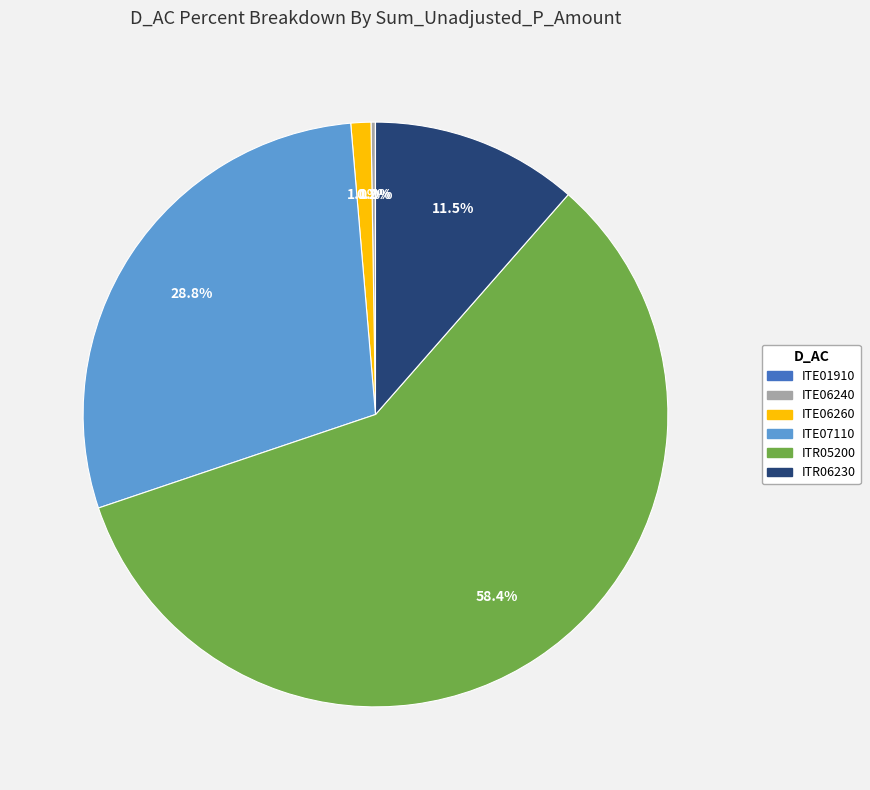

Does any single category account for the majority?

Yes